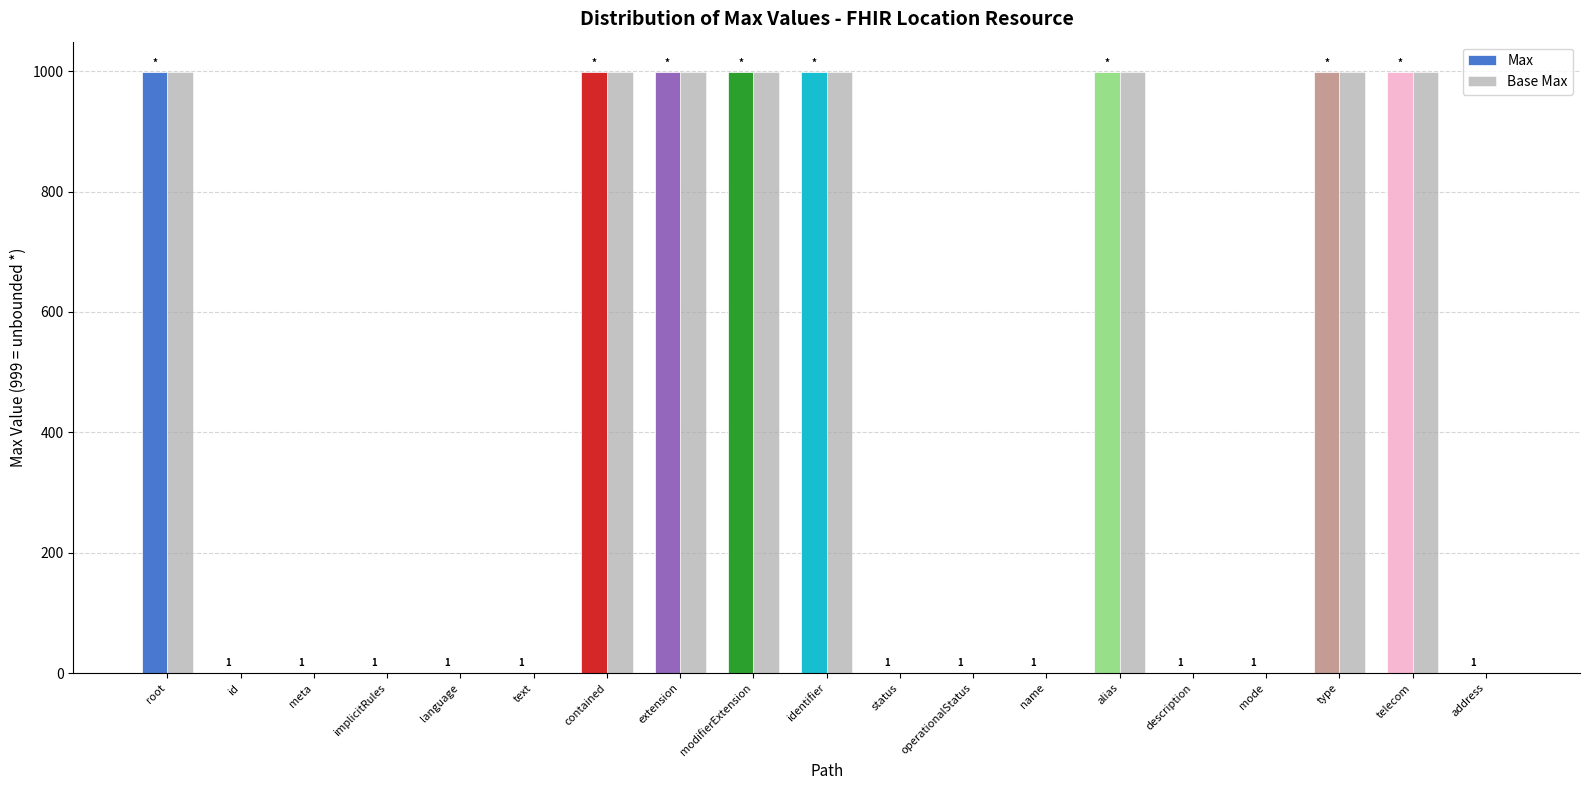

How many values in the Base Max series exceed 1?

8